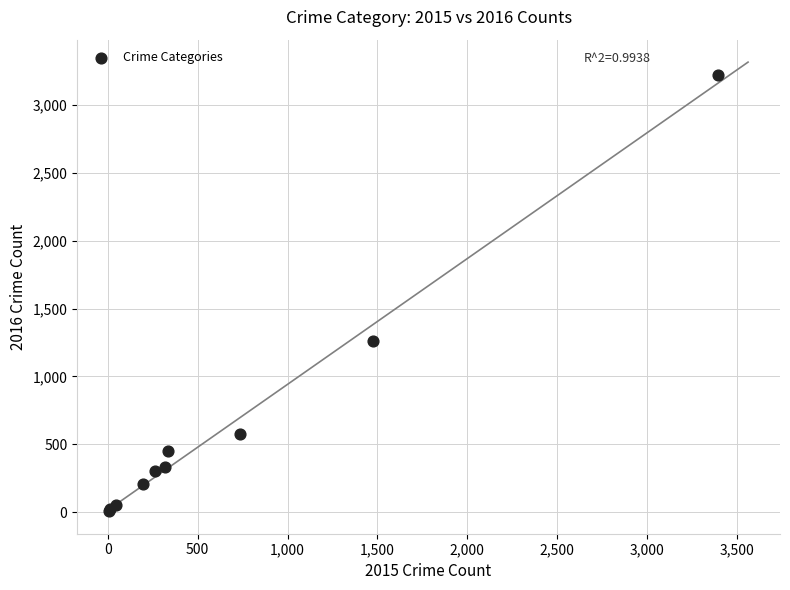

What Y value in the scatter plot is closest to 1612?

1259